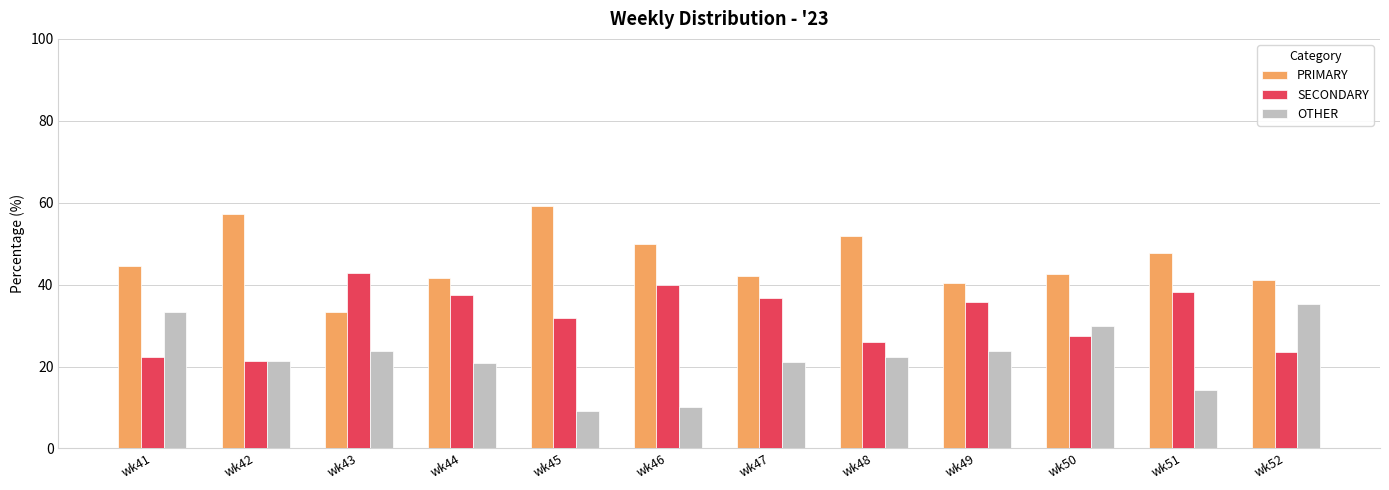

List the series in order of their overall mean, highest first.

PRIMARY, SECONDARY, OTHER